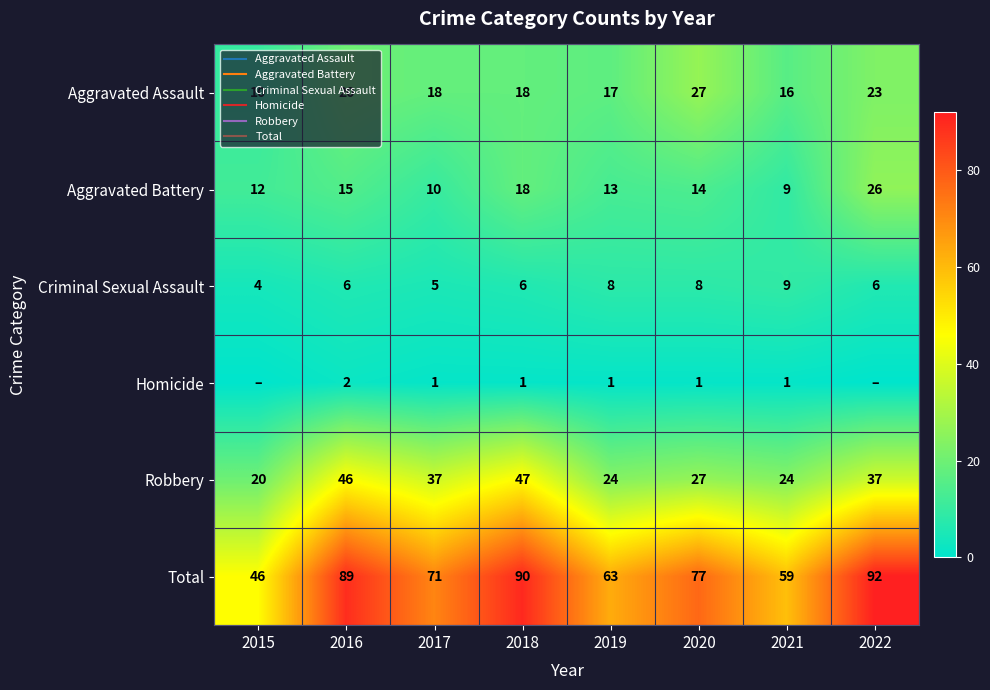

How many values in Homicide are above zero?

6